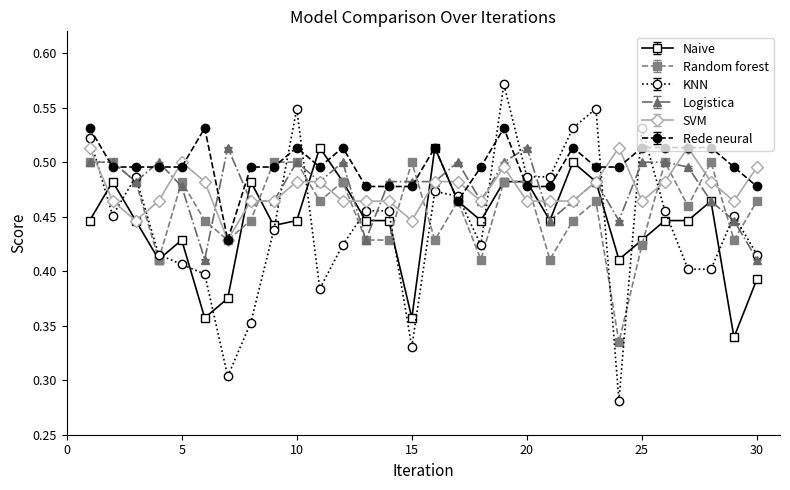

Which series has the largest total across all categories?

Rede neural